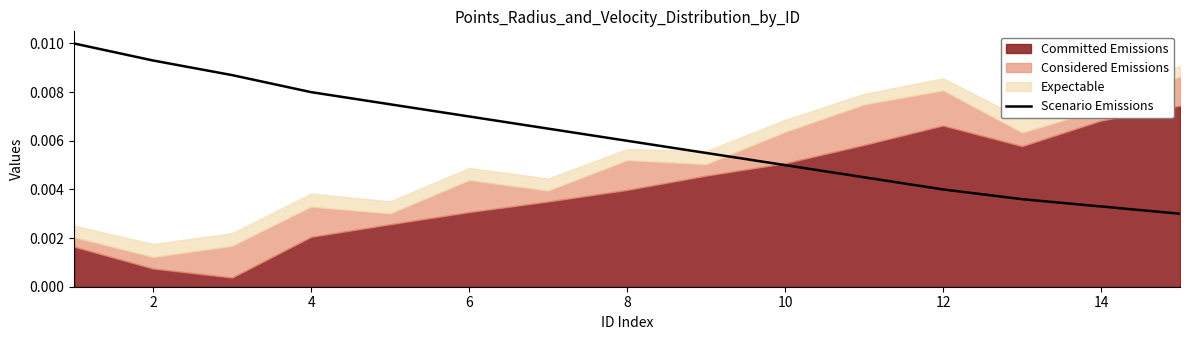

True or false: the data shows 0.0 at 12.

False